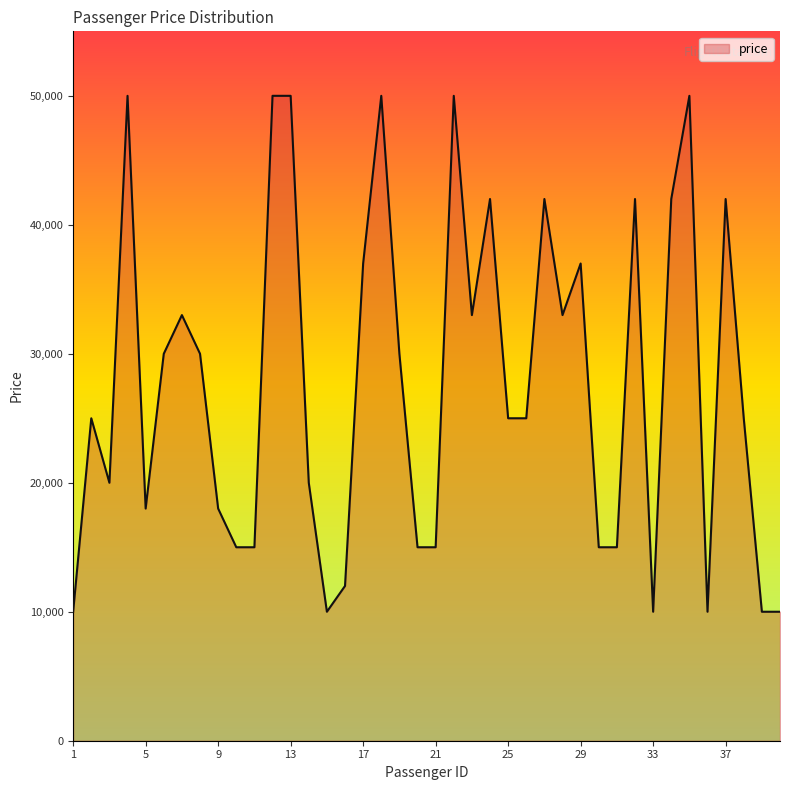

Does the chart display data point markers on the line(s)?

No